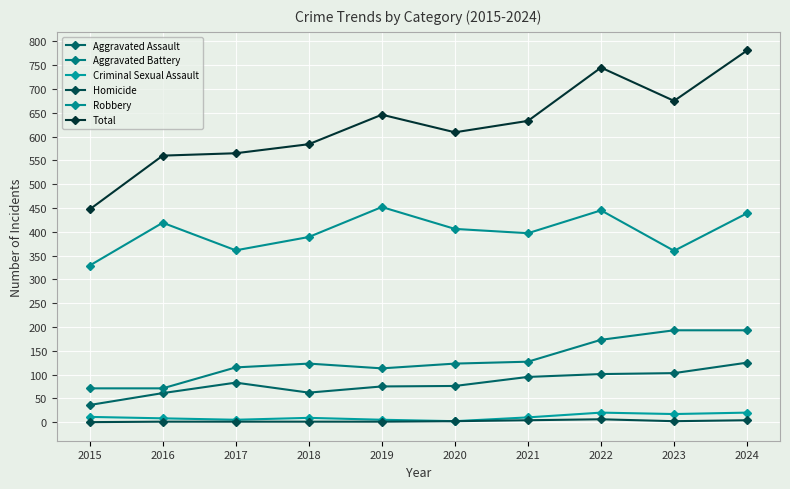

At 2020, list the series in order from smallest to largest.

Criminal Sexual Assault, Homicide, Aggravated Assault, Aggravated Battery, Robbery, Total